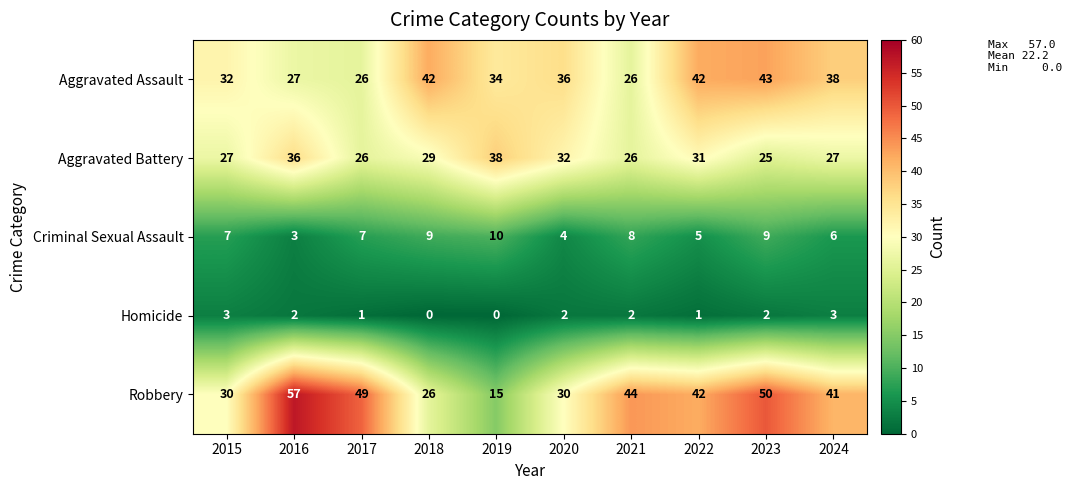

The Criminal Sexual Assault series shows 10 at 2019. True or false?

True